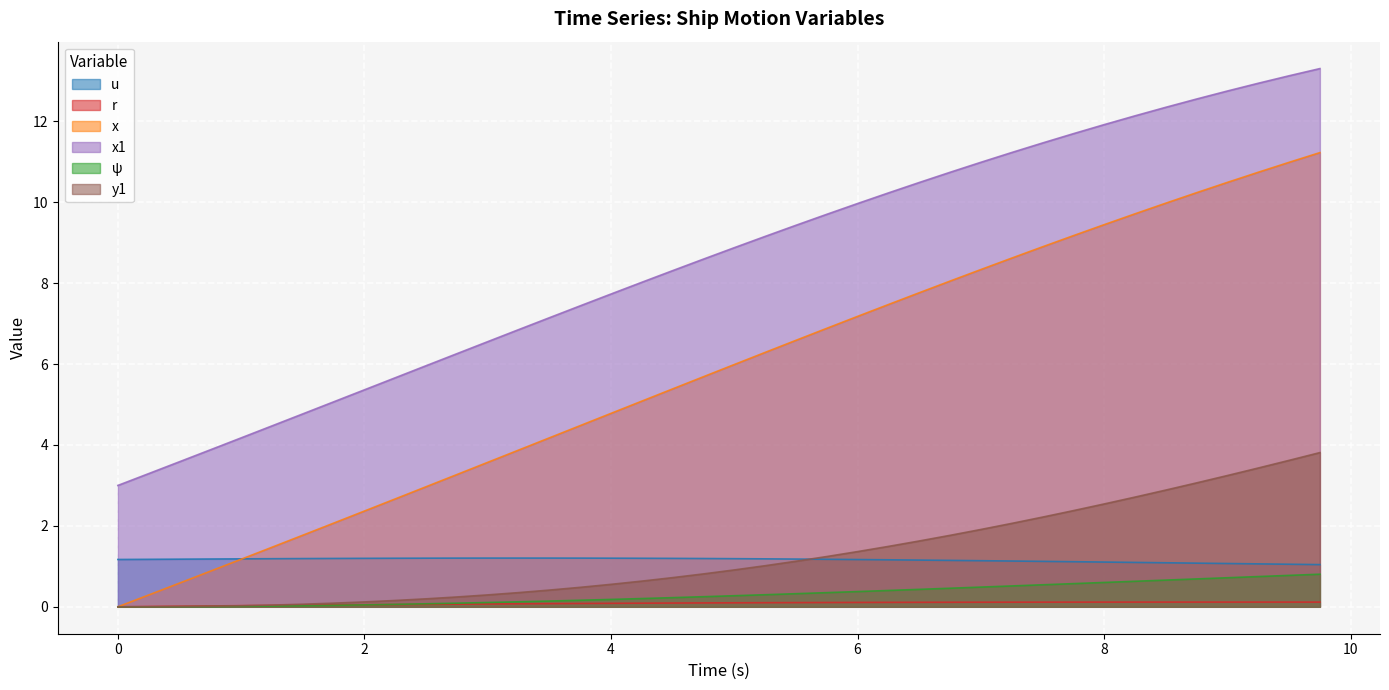

What is the value of the u point at the 2nd from the left?

1.2